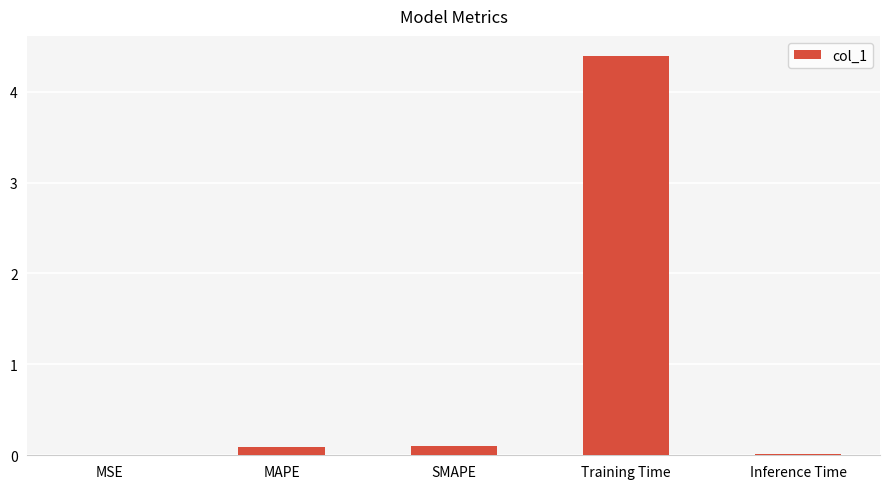

What is the change in value from Training Time to Inference Time?

-4.4